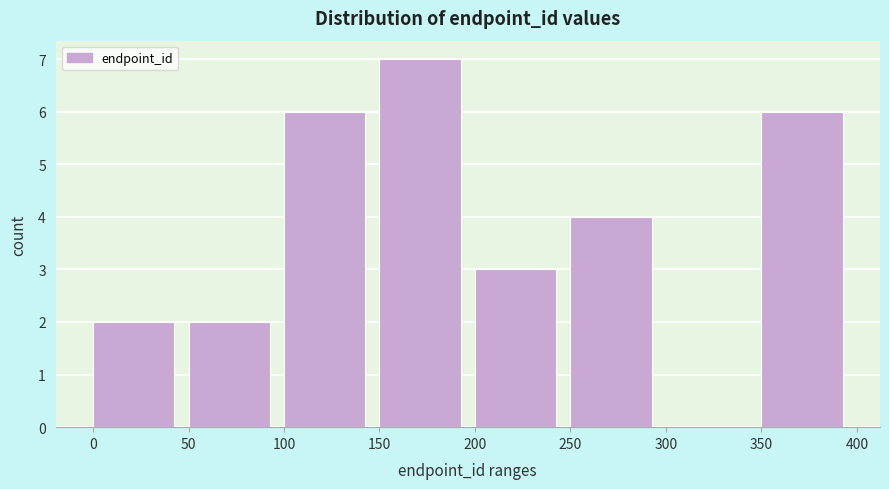

What is the height of the bar covering 200 to 250 on the x-axis? The values are not printed on the chart, so give them approximately, as read against the axis.

3